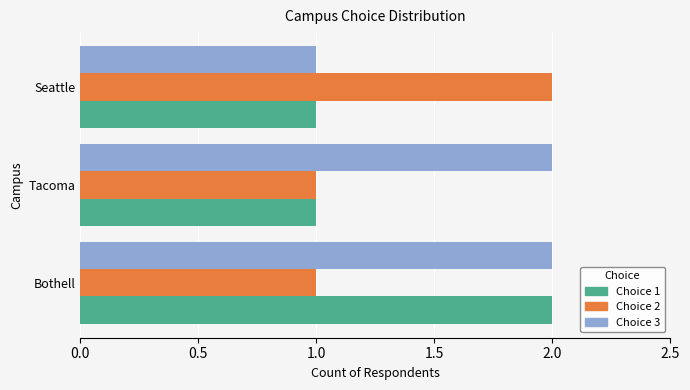

What is the difference between the maximum and minimum values in the Choice 3 series?

1